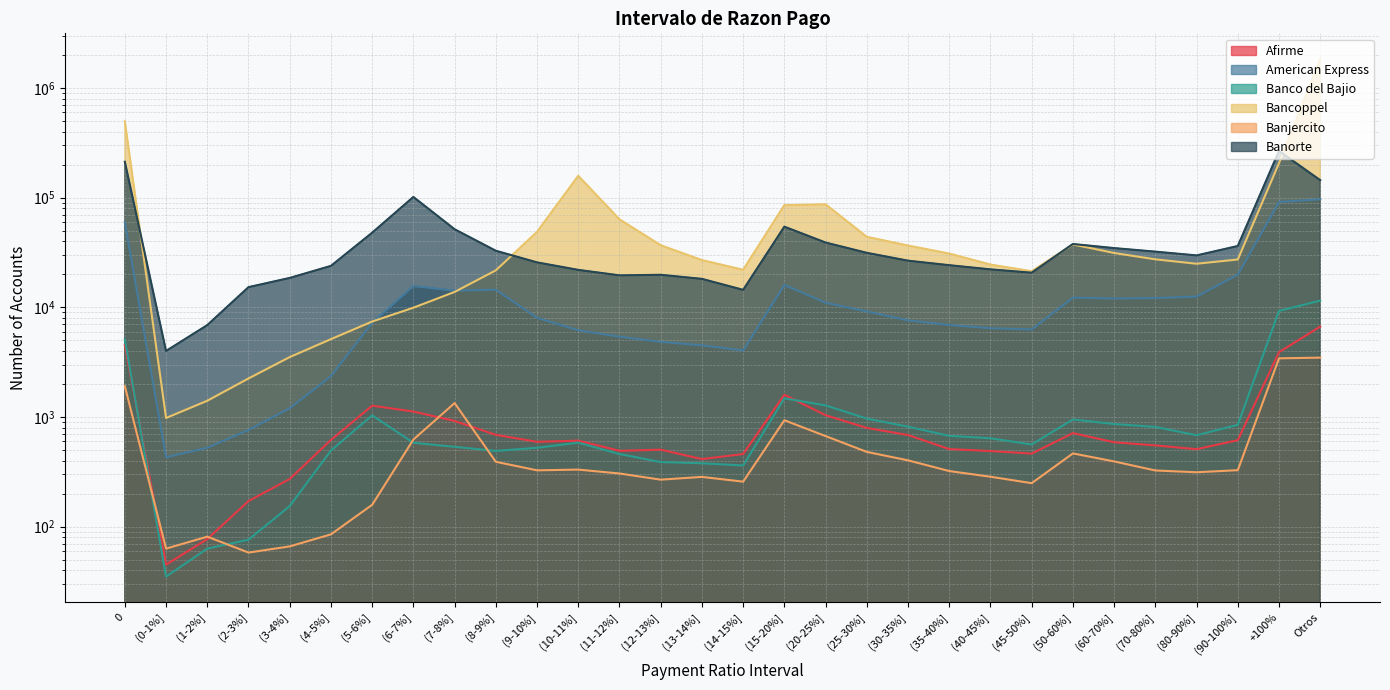

Reading left to right, list all the values displayed in this chart.

Afirme: 0=4513	(0-1%]=45	(1-2%]=77	(2-3%]=171	(3-4%]=272	(4-5%]=617	(5-6%]=1267	(6-7%]=1120	(7-8%]=919	(8-9%]=687	(9-10%]=593	(10-11%]=608	(11-12%]=491	(12-13%]=503	(13-14%]=413	(14-15%]=459	(15-20%]=1592	(20-25%]=1037	(25-30%]=794	(30-35%]=684	(35-40%]=509	(40-45%]=489	(45-50%]=463	(50-60%]=712	(60-70%]=588	(70-80%]=550	(80-90%]=508	(90-100%]=614	+100%=3894	Otros=6665
American Express: 0=59261	(0-1%]=429	(1-2%]=524	(2-3%]=760	(3-4%]=1200	(4-5%]=2357	(5-6%]=7212	(6-7%]=15622	(7-8%]=14177	(8-9%]=14467	(9-10%]=8015	(10-11%]=6163	(11-12%]=5393	(12-13%]=4840	(13-14%]=4497	(14-15%]=4036	(15-20%]=15971	(20-25%]=10998	(25-30%]=9170	(30-35%]=7590	(35-40%]=6896	(40-45%]=6444	(45-50%]=6274	(50-60%]=12245	(60-70%]=12011	(70-80%]=12136	(80-90%]=12517	(90-100%]=19837	+100%=91204	Otros=96482
Banco del Bajio: 0=5083	(0-1%]=35	(1-2%]=63	(2-3%]=76	(3-4%]=154	(4-5%]=494	(5-6%]=1034	(6-7%]=581	(7-8%]=534	(8-9%]=490	(9-10%]=523	(10-11%]=583	(11-12%]=459	(12-13%]=388	(13-14%]=378	(14-15%]=361	(15-20%]=1478	(20-25%]=1274	(25-30%]=966	(30-35%]=815	(35-40%]=672	(40-45%]=639	(45-50%]=561	(50-60%]=949	(60-70%]=862	(70-80%]=811	(80-90%]=681	(90-100%]=848	+100%=9260	Otros=11495
Bancoppel: 0=496345	(0-1%]=978	(1-2%]=1405	(2-3%]=2243	(3-4%]=3514	(4-5%]=5120	(5-6%]=7413	(6-7%]=9907	(7-8%]=13794	(8-9%]=21705	(9-10%]=48685	(10-11%]=157968	(11-12%]=63329	(12-13%]=36785	(13-14%]=26914	(14-15%]=21964	(15-20%]=85332	(20-25%]=86771	(25-30%]=43898	(30-35%]=36546	(35-40%]=30875	(40-45%]=24507	(45-50%]=21296	(50-60%]=37380	(60-70%]=31251	(70-80%]=27360	(80-90%]=24937	(90-100%]=27272	+100%=206081	Otros=1827215
Banjercito: 0=1907	(0-1%]=63	(1-2%]=81	(2-3%]=58	(3-4%]=66	(4-5%]=85	(5-6%]=158	(6-7%]=622	(7-8%]=1338	(8-9%]=390	(9-10%]=326	(10-11%]=331	(11-12%]=305	(12-13%]=268	(13-14%]=284	(14-15%]=257	(15-20%]=933	(20-25%]=669	(25-30%]=480	(30-35%]=402	(35-40%]=321	(40-45%]=285	(45-50%]=249	(50-60%]=465	(60-70%]=393	(70-80%]=325	(80-90%]=313	(90-100%]=327	+100%=3422	Otros=3475
Banorte: 0=212157	(0-1%]=3996	(1-2%]=6877	(2-3%]=15255	(3-4%]=18512	(4-5%]=23840	(5-6%]=47853	(6-7%]=101320	(7-8%]=51452	(8-9%]=32754	(9-10%]=25663	(10-11%]=21925	(11-12%]=19539	(12-13%]=19777	(13-14%]=18153	(14-15%]=14415	(15-20%]=54312	(20-25%]=38921	(25-30%]=31359	(30-35%]=26595	(35-40%]=24196	(40-45%]=22154	(45-50%]=20672	(50-60%]=37752	(60-70%]=34640	(70-80%]=32157	(80-90%]=29700	(90-100%]=36191	+100%=265906	Otros=144173